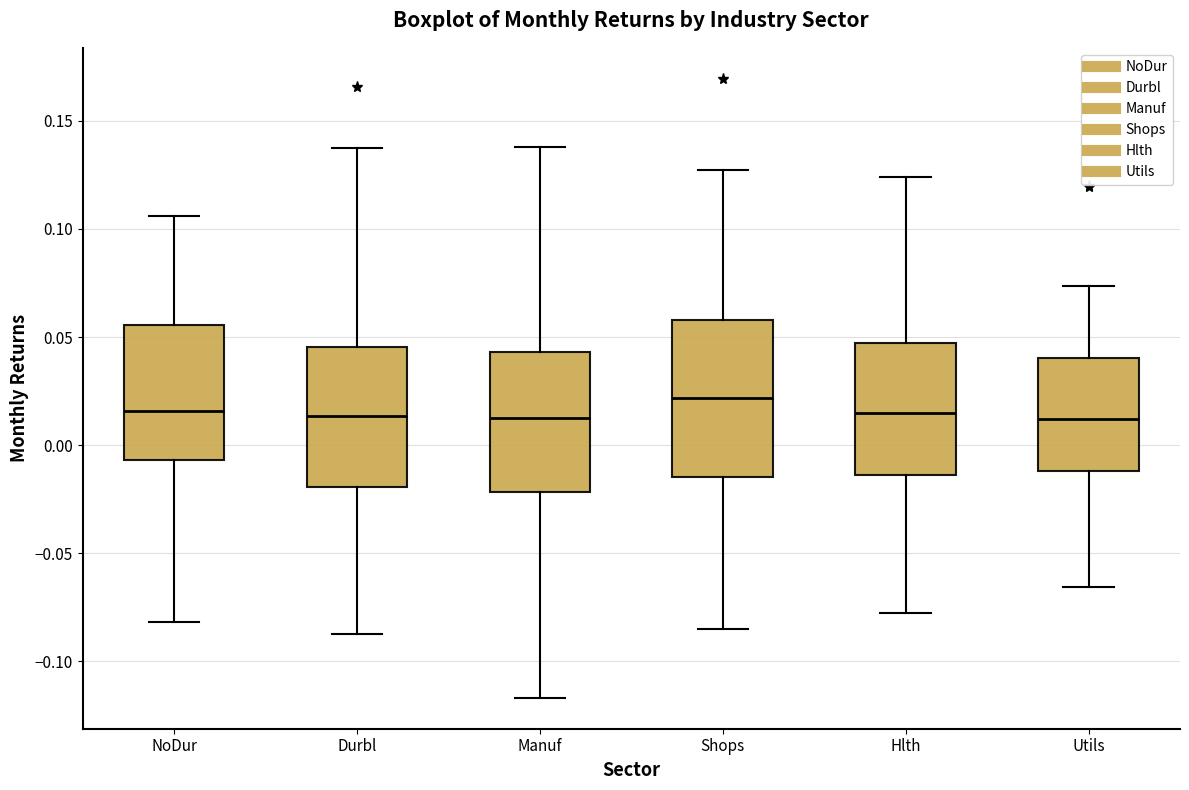

Where does the lower whisker of the box for Manuf end on the y-axis? The values are not printed on the chart, so give them approximately, as read against the axis.

-0.115